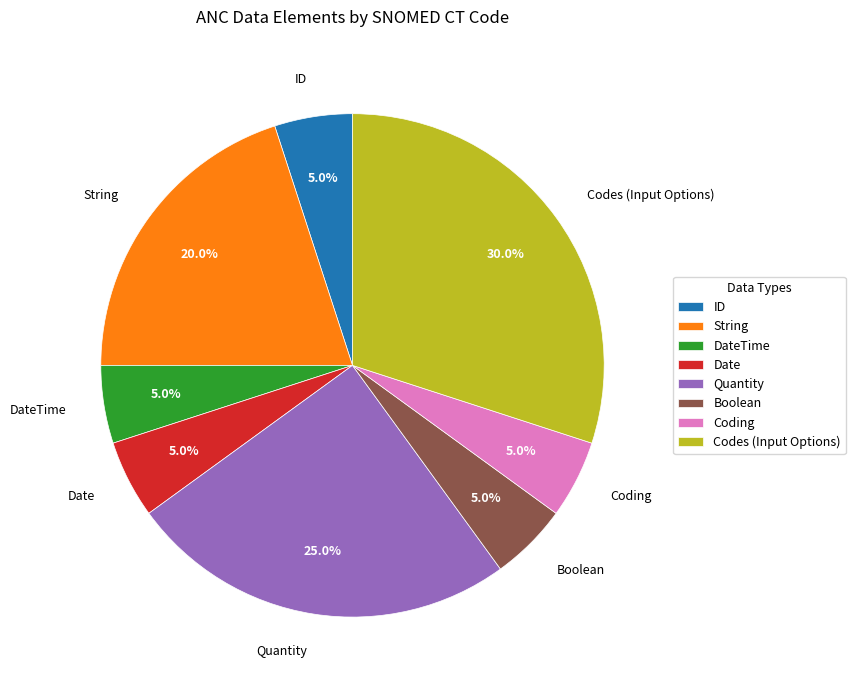

Which has a higher value, Date or String?

String